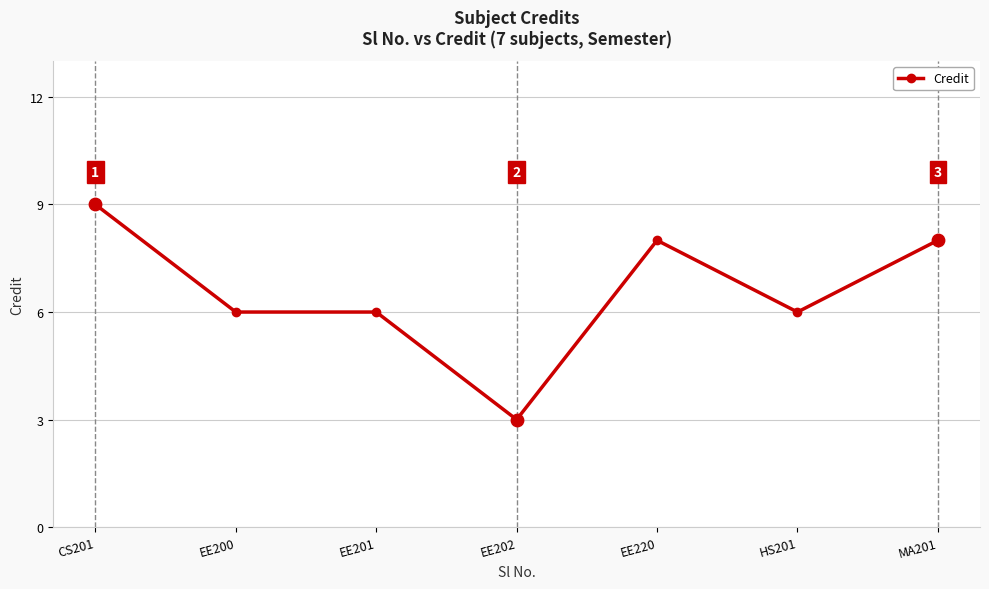

Approximately how many times larger is the value at EE201 compared to EE202?

2.0